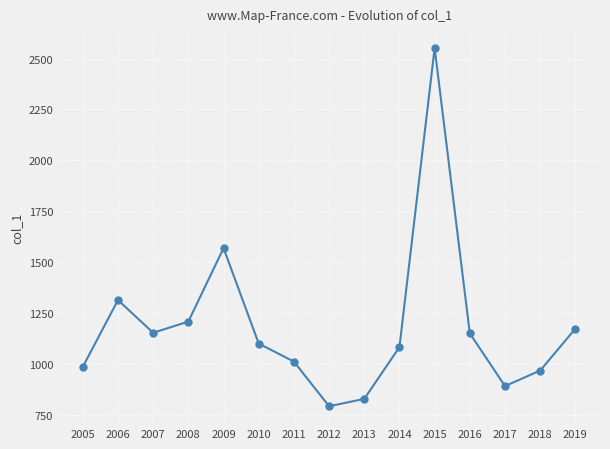

What is the change in value from 2005 to 2007?

+167.3